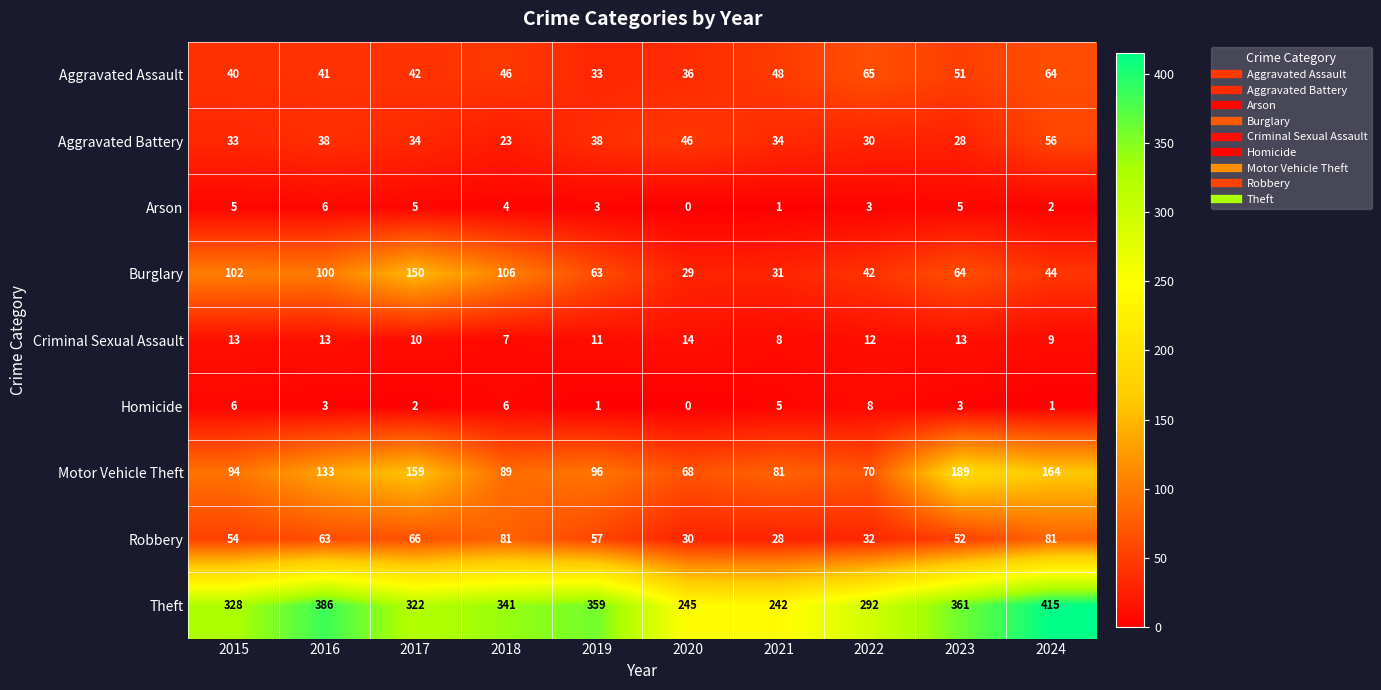

How many categories are shown in the chart?

10